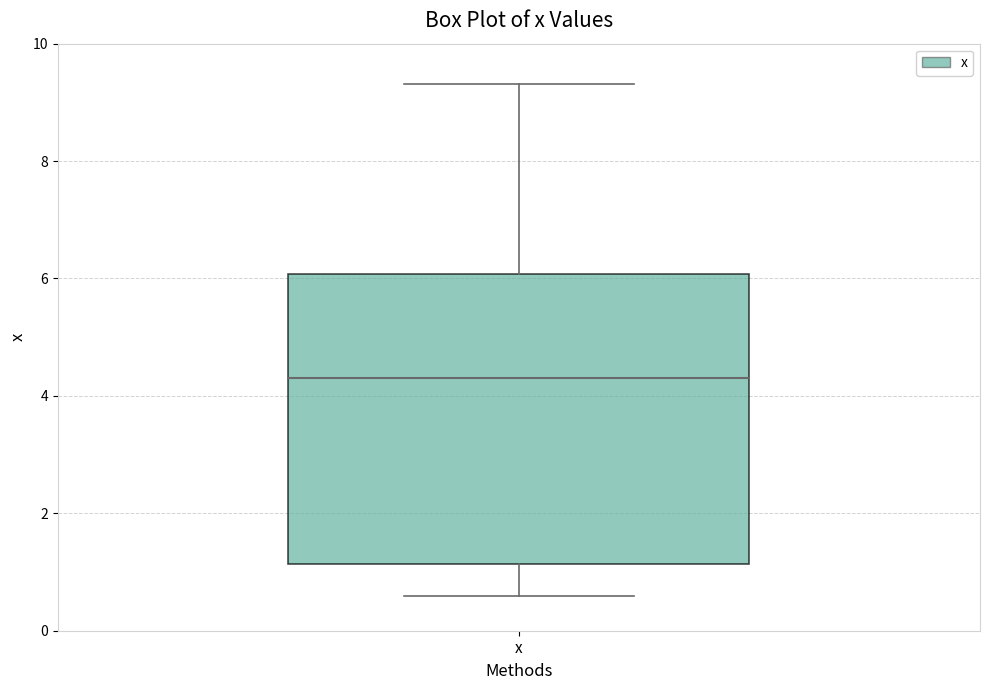

Read this box plot against the y-axis: the position of the median line, the range covered by the box, and the ends of both whiskers. The values are not printed on the chart, so give them approximately, as read against the axis.

median 4.2, box 1.2 to 6.0, whiskers 0.6 to 9.4